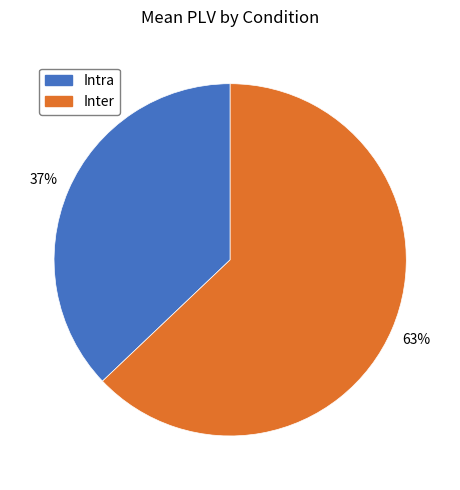

Is there any slice that represents more than half of the pie?

Yes